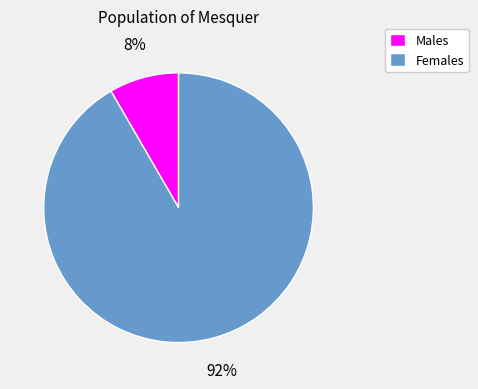

What is the largest slice in the pie chart?

Females